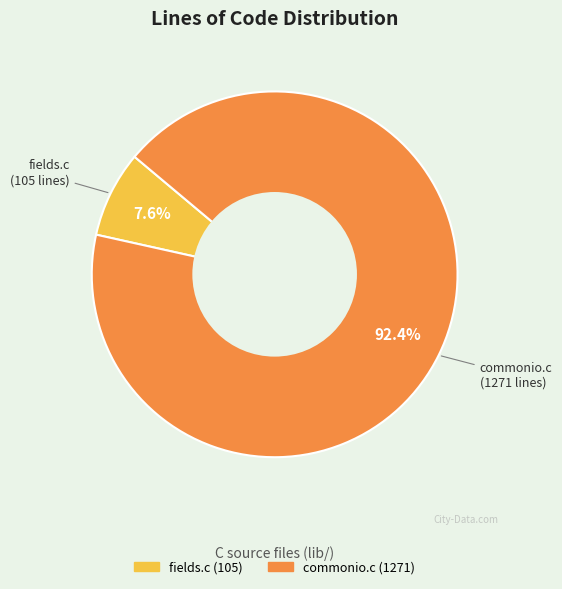

Is fields.c the majority of the pie?

No